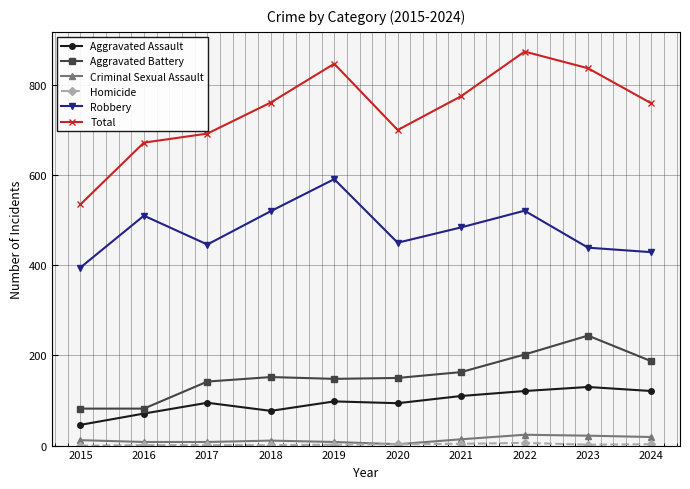

True or false: Aggravated Assault and Robbery cross at least once.

False